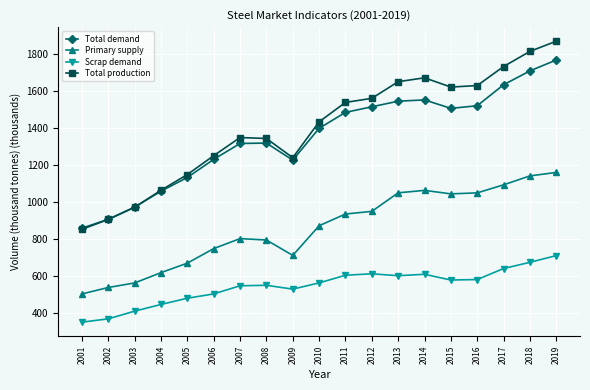

Is this an area chart (filled region under the line)?

No